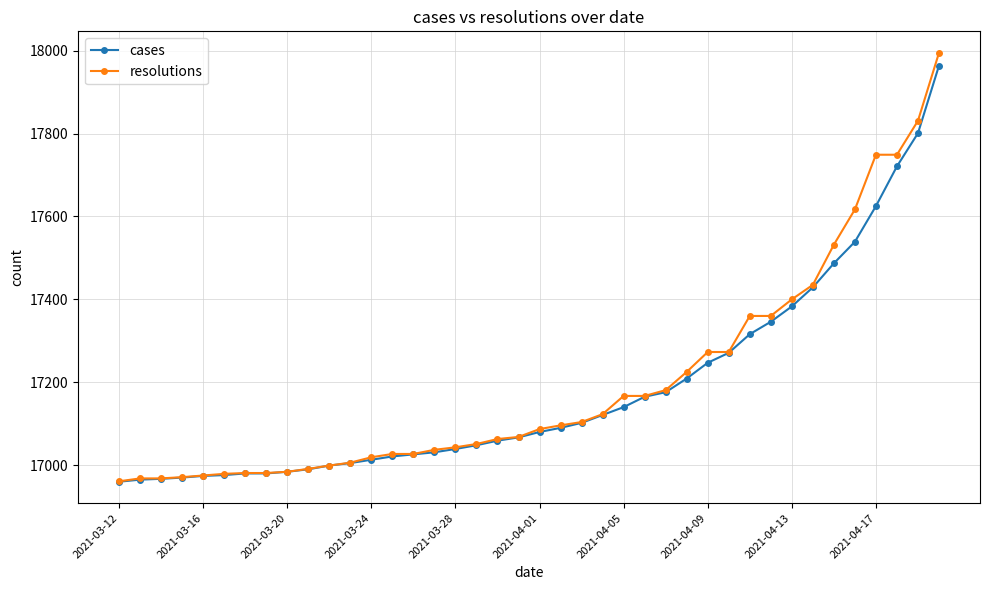

Which series has the widest spread of values?

resolutions